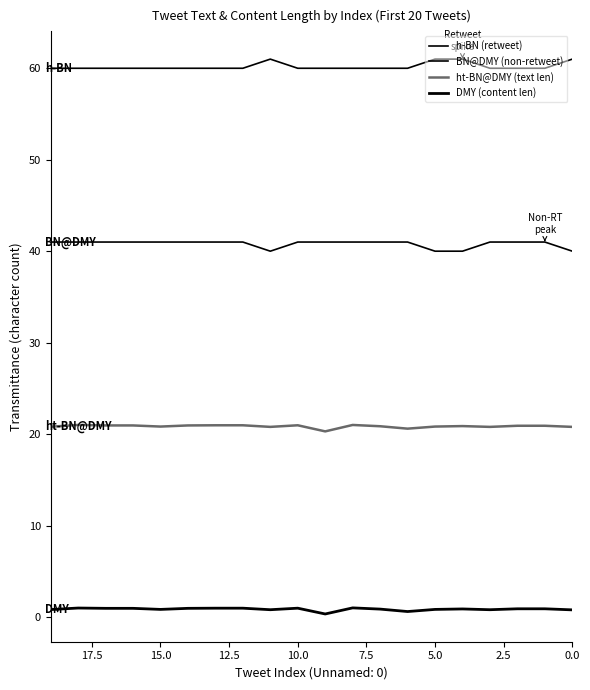

At which category does ht-BN@DMY (text len) reach its first local peak?

10.0